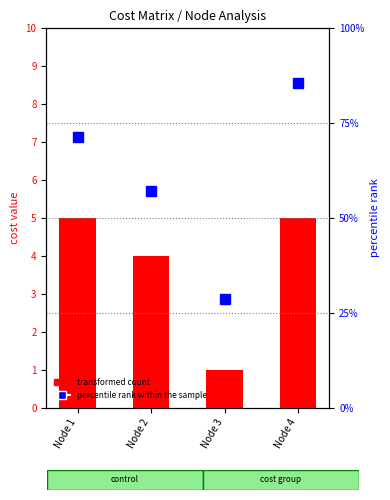

Reading left to right, extract all data points from this chart.

transformed count: Node 1=5.0	Node 2=4.0	Node 3=1.0	Node 4=5.0
percentile rank within the sample: Node 1=1.3	Node 2=1.2	Node 3=1.1	Node 4=1.4